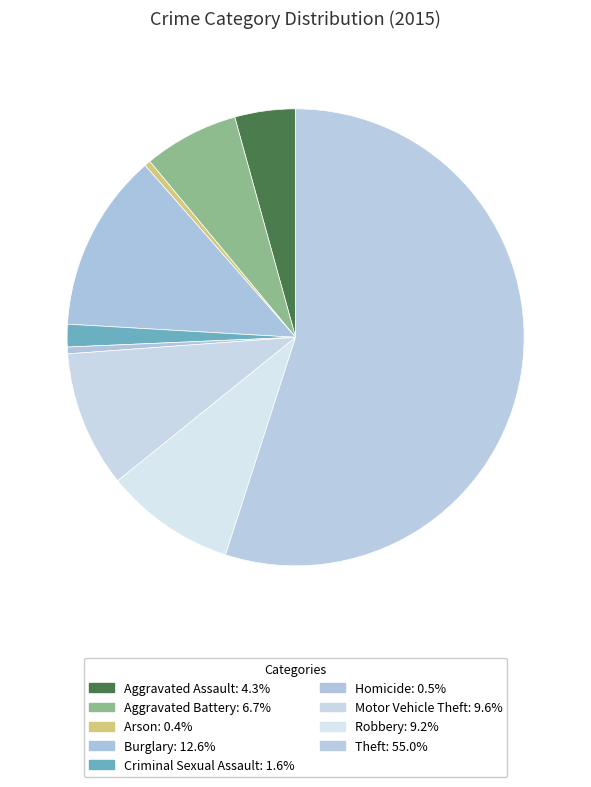

What is the majority slice?

Theft